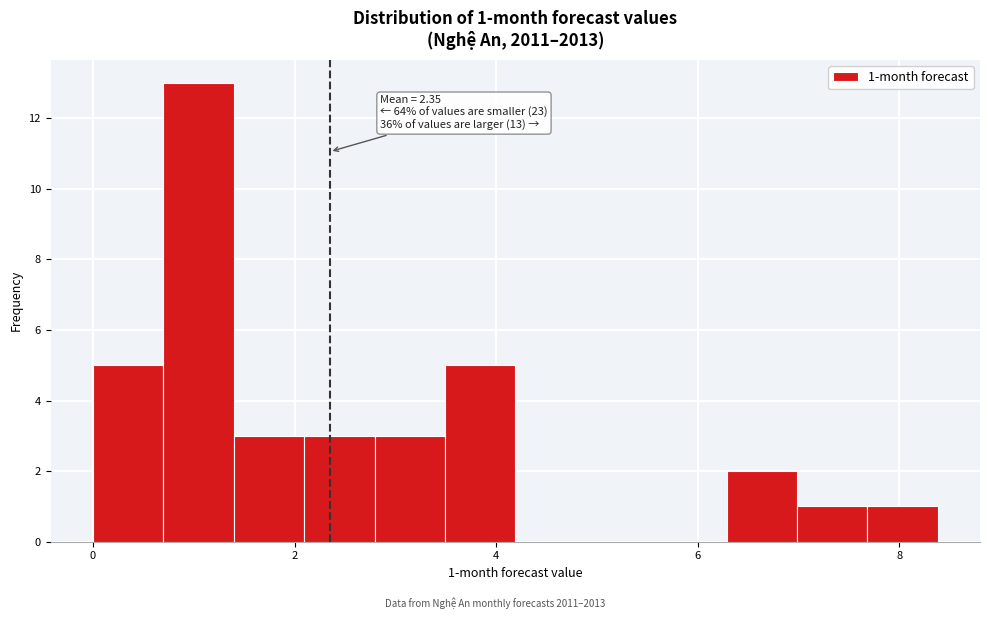

Around what value on the x-axis is the tallest bar? Give the approximate position of its centre, as read against the axis.

1.0